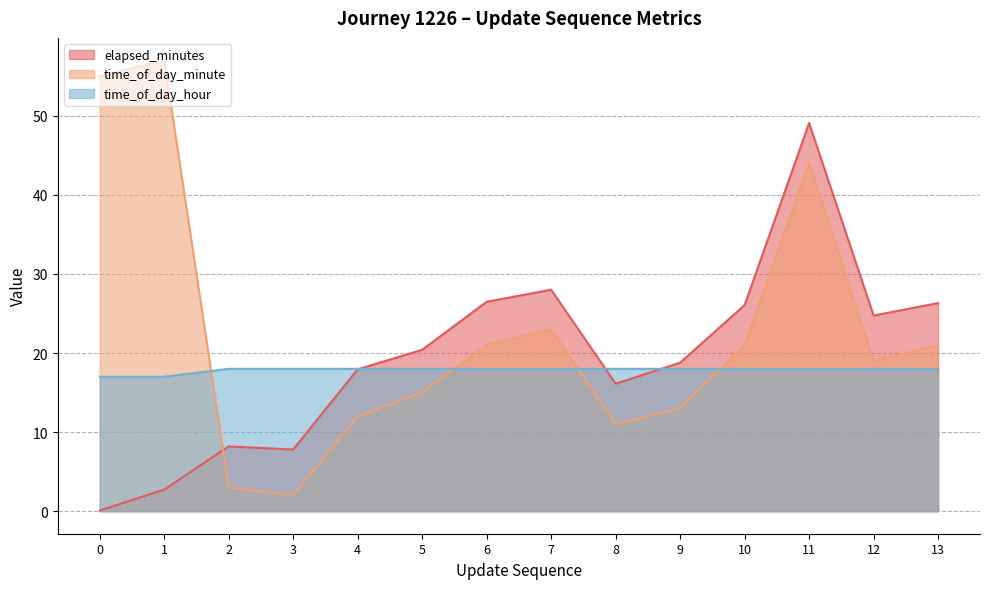

What is the spread (max minus min) of values at 9?

5.8